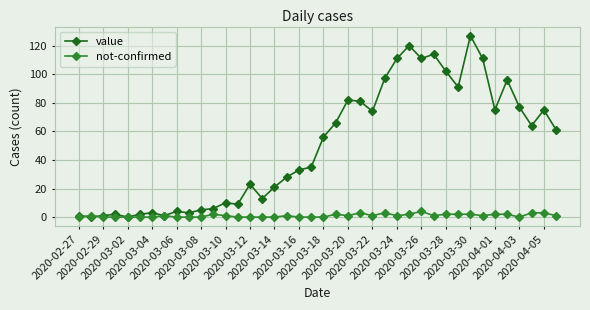

What is the highest value of the not-confirmed series?

4